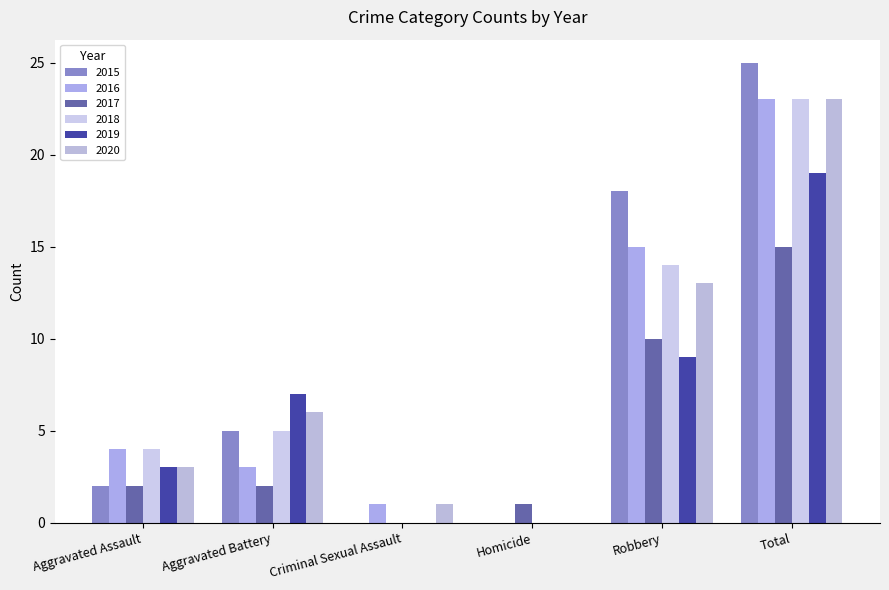

Is the value of 2018 at Homicide greater than the value of 2016 at Aggravated Battery?

No